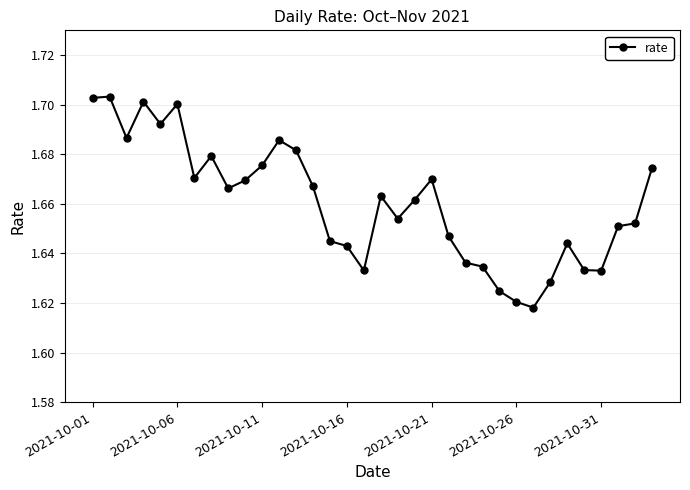

How many lines are shown in the chart?

1